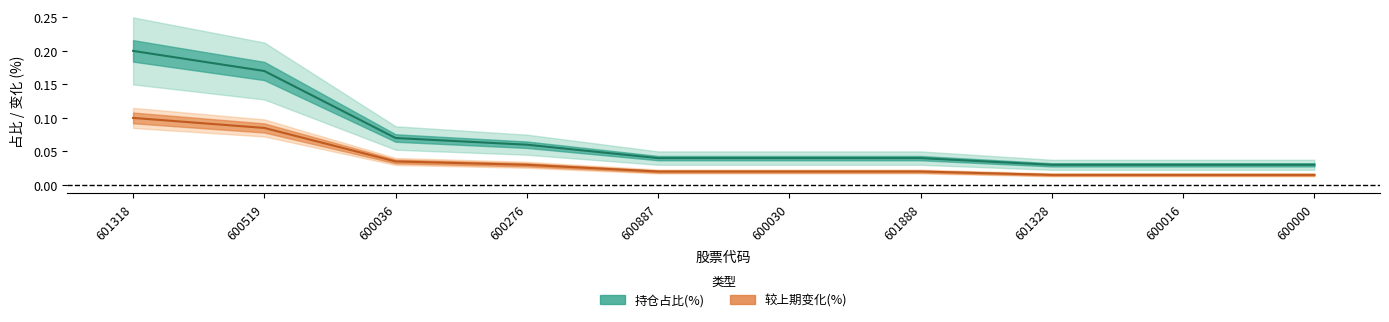

Count the 持仓占比(%) values in the range 0 to 1.

10